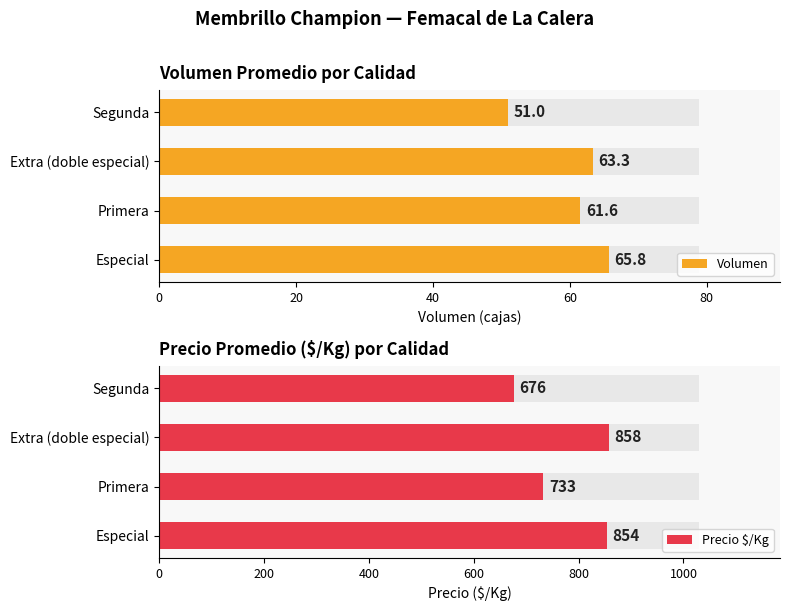

What are all the series names shown in the legend?

Volumen, Precio $/Kg